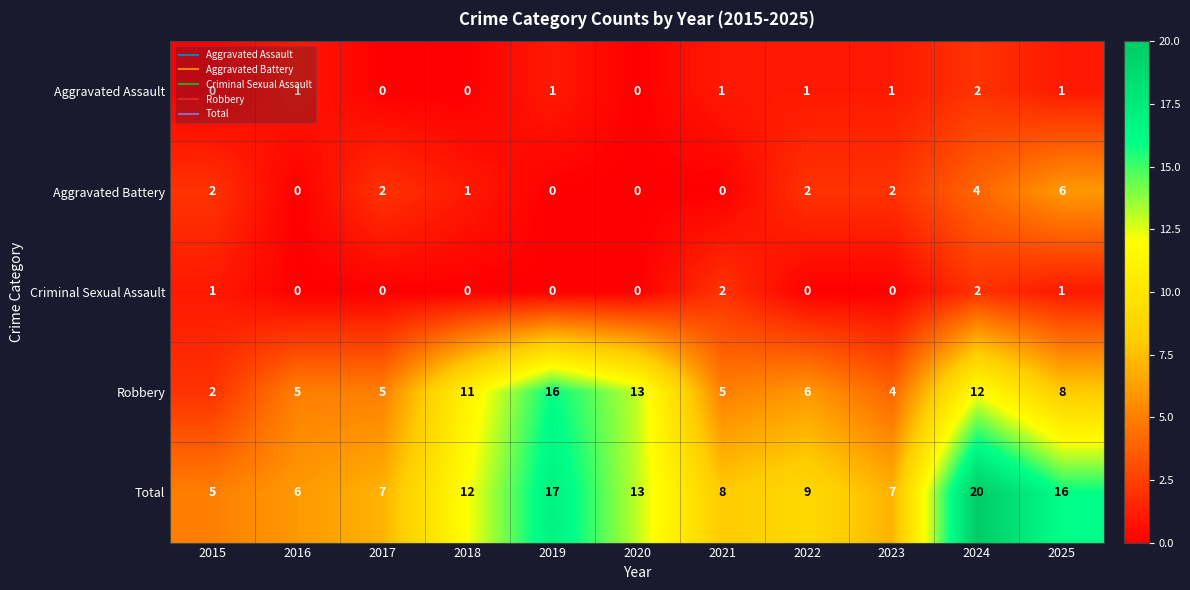

Which series has the largest total across all categories?

Total